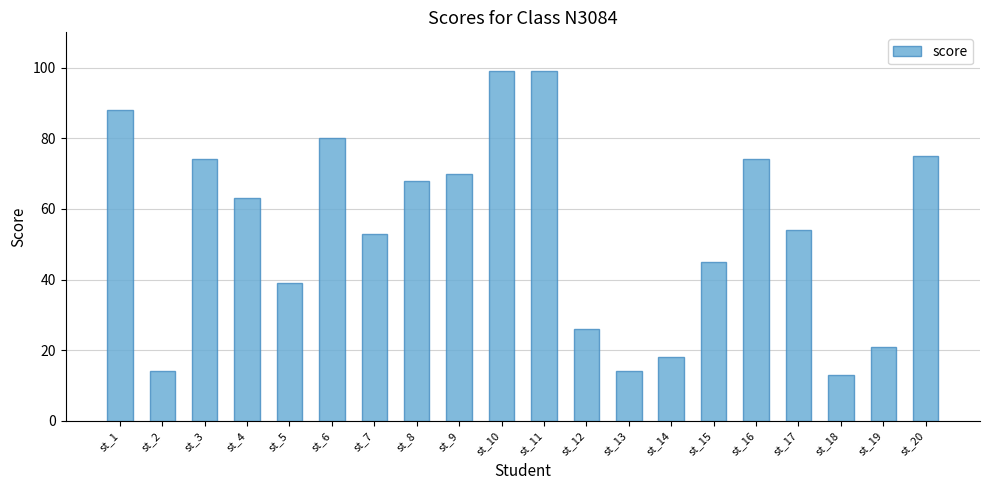

Reading left to right, list all the values displayed in this chart.

st_1=88	st_2=14	st_3=74	st_4=63	st_5=39	st_6=80	st_7=53	st_8=68	st_9=70	st_10=99	st_11=99	st_12=26	st_13=14	st_14=18	st_15=45	st_16=74	st_17=54	st_18=13	st_19=21	st_20=75